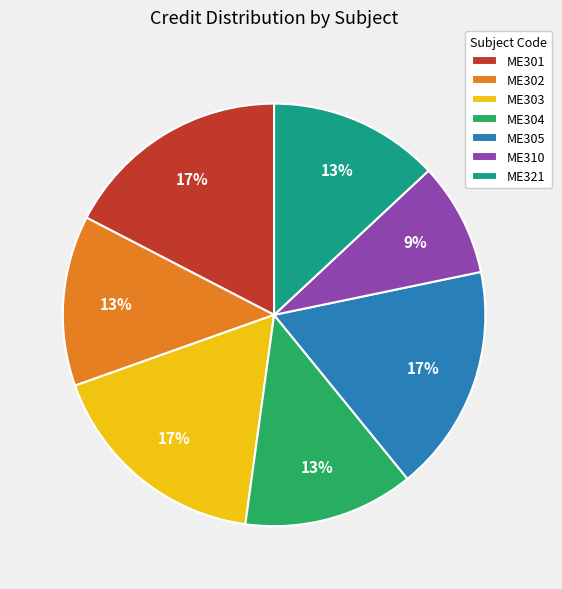

Which category has the smallest portion of the pie?

ME310